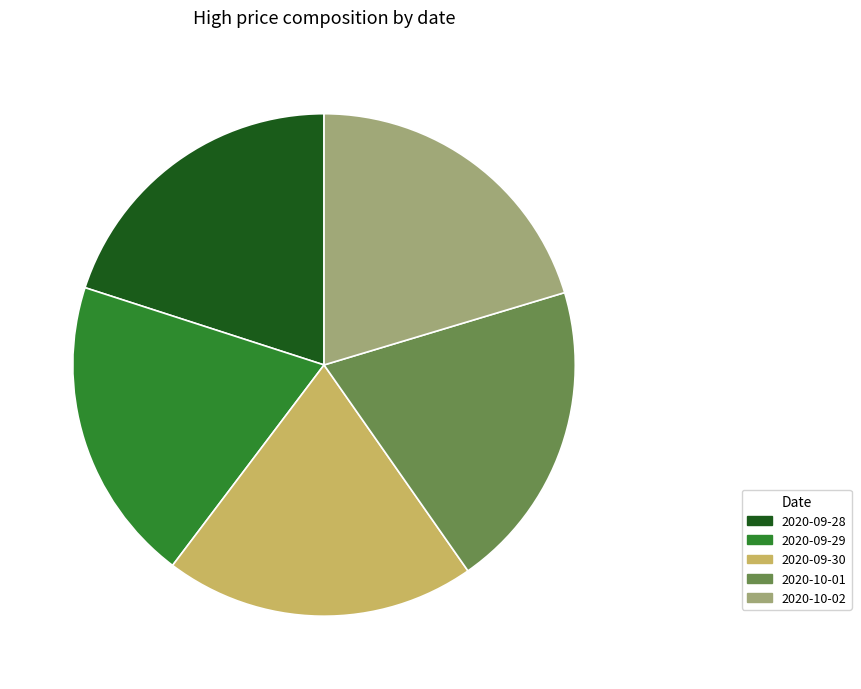

True or false: 2020-09-30 accounts for 8% of the total.

False